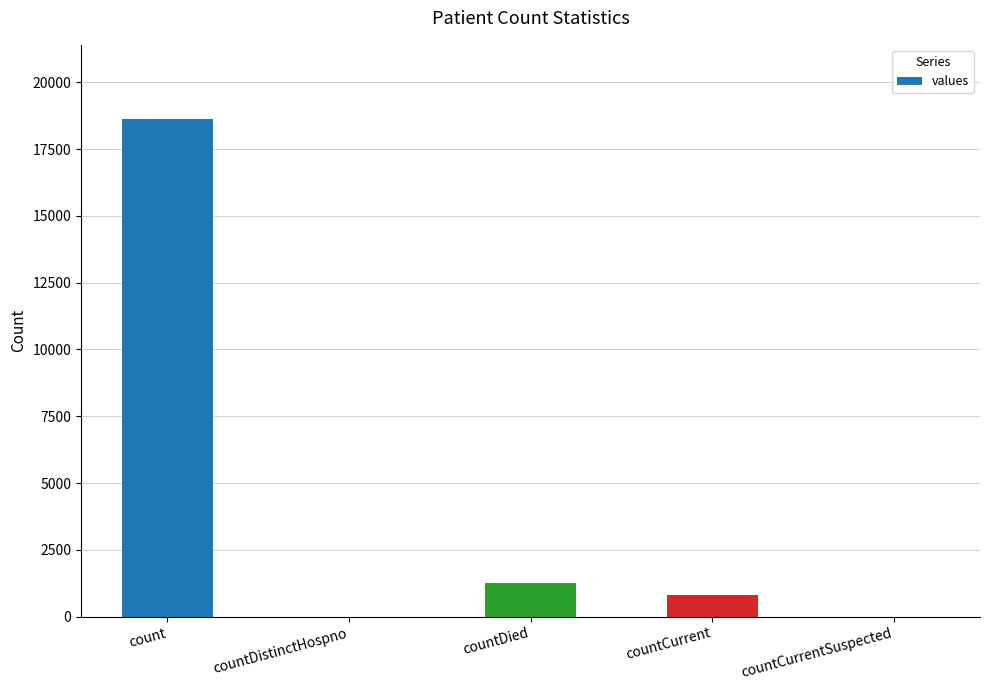

Which category has the highest value across all series?

count